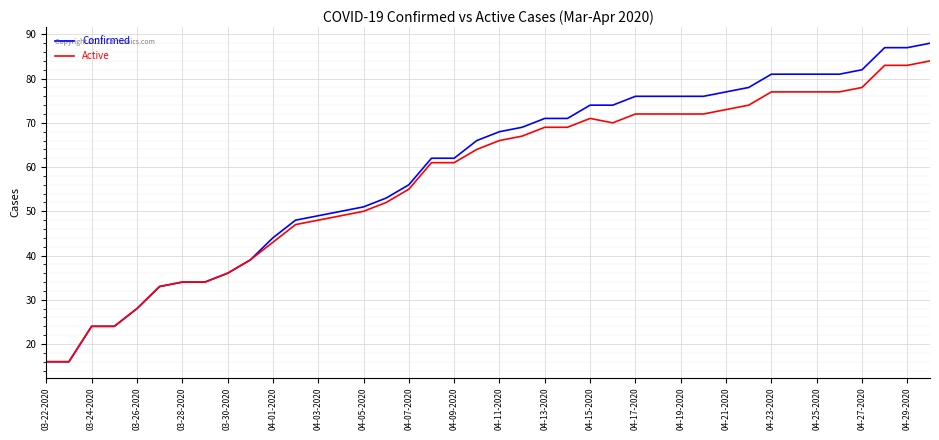

List the series in order of their peak value, highest first.

Confirmed, Active